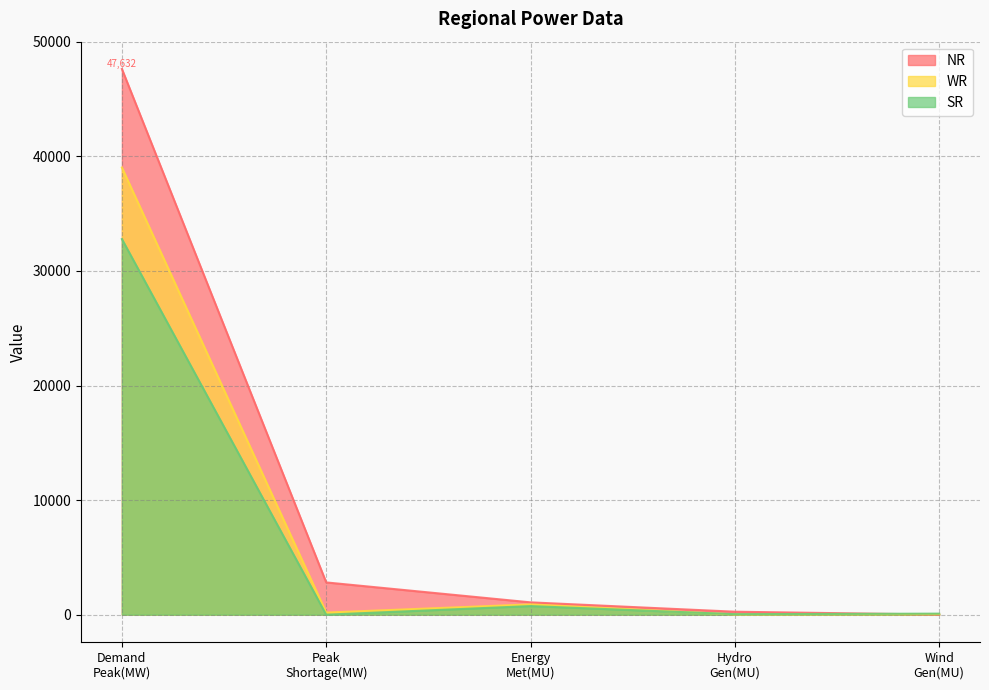

How many interior local peaks does the SR series have?

1